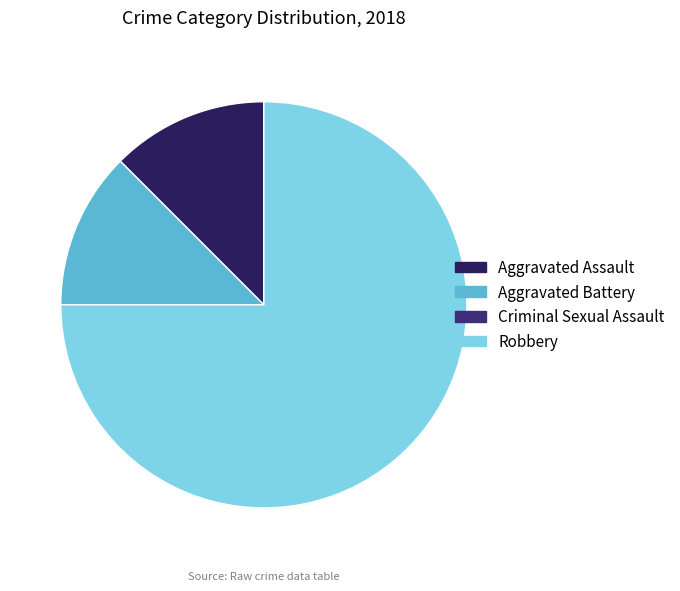

Is Robbery the majority of the pie?

Yes